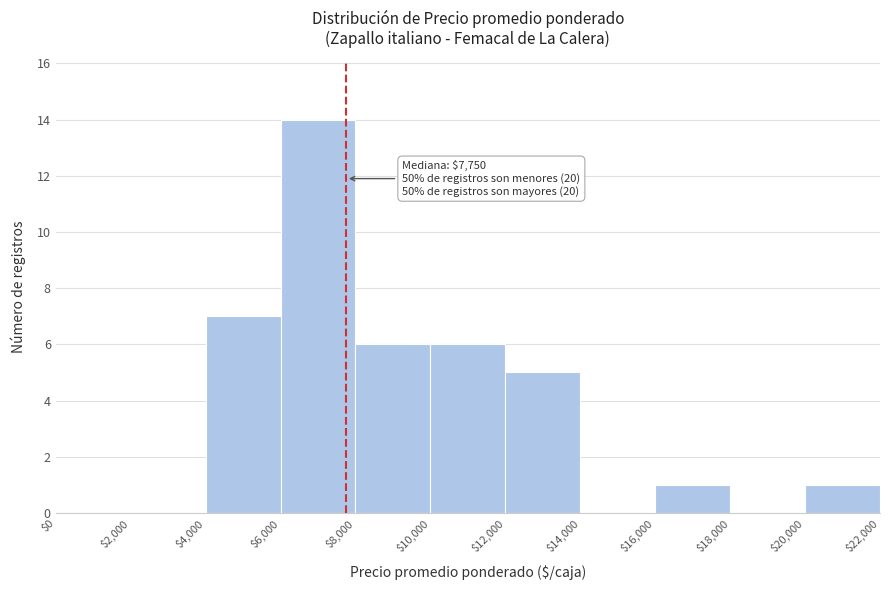

Which range on the x-axis has the tallest bar?

$6,000 to $8,000